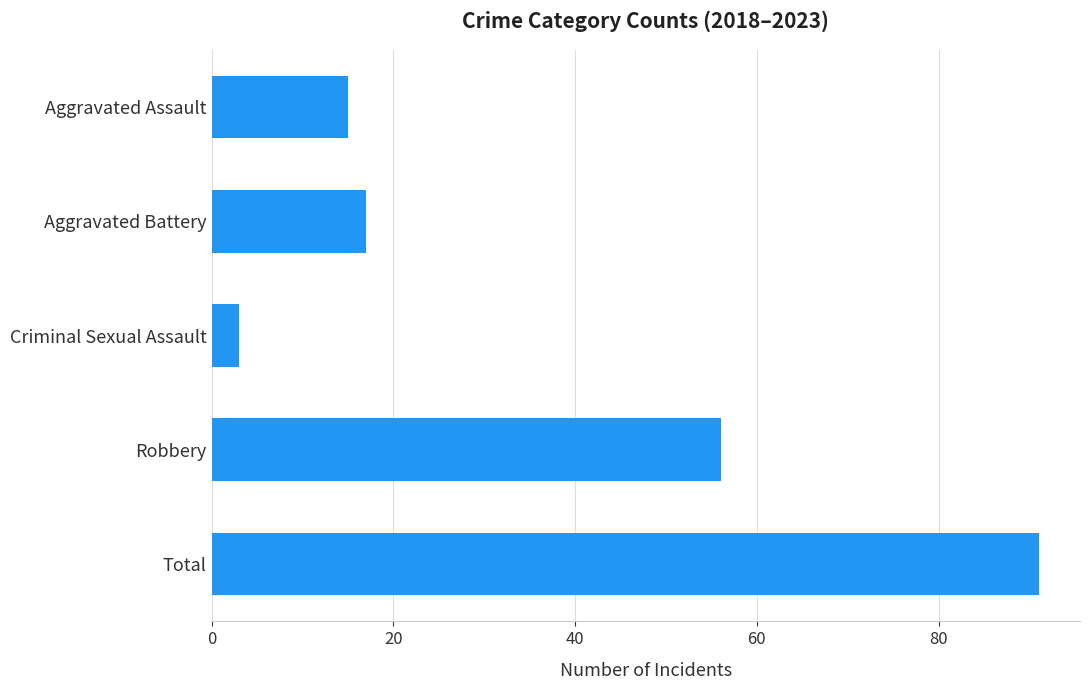

Rank the categories by value from highest to lowest.

Total, Robbery, Aggravated Battery, Aggravated Assault, Criminal Sexual Assault